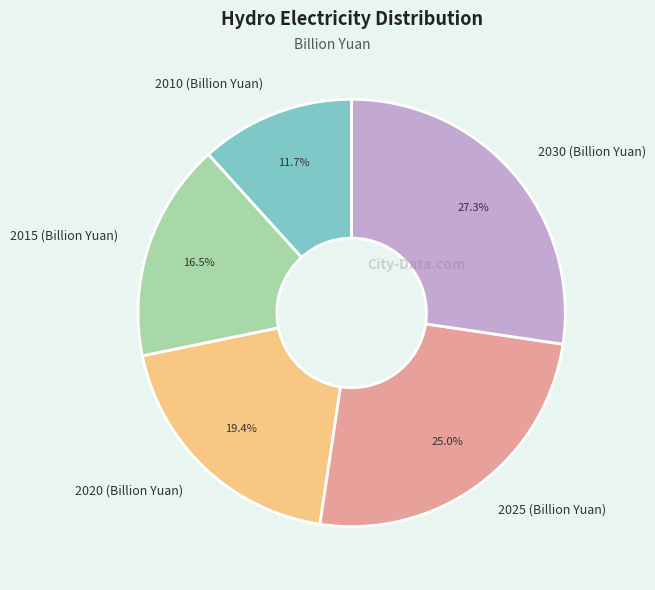

Does any single category account for the majority?

No